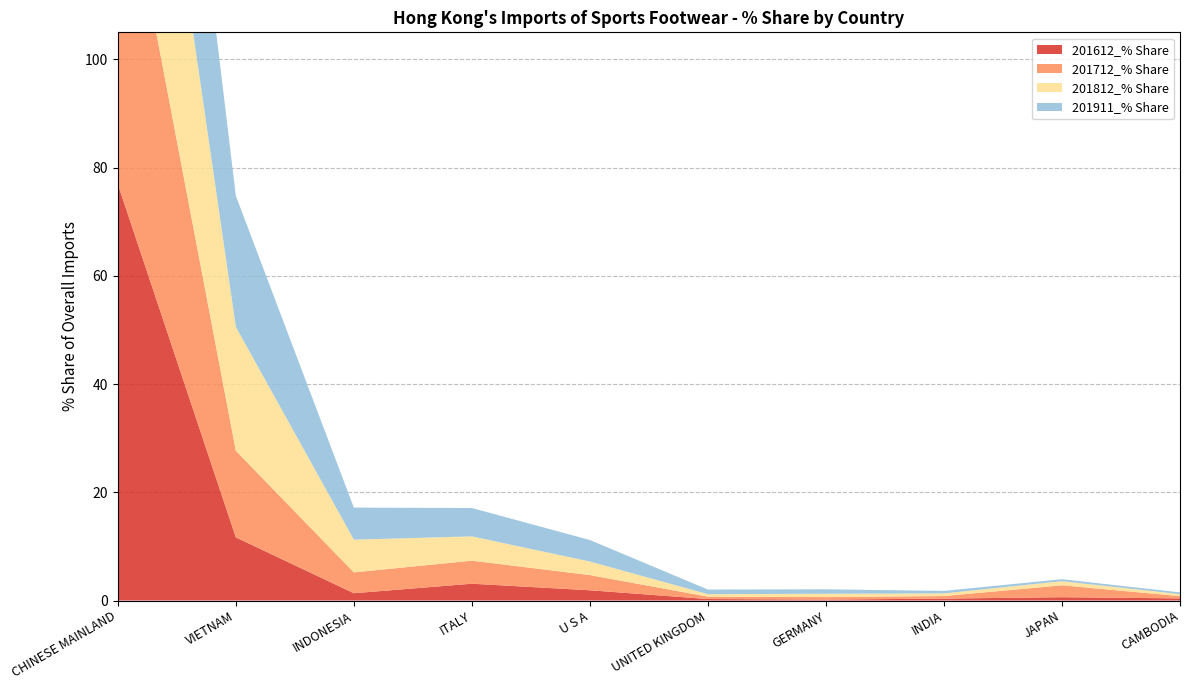

Reading left to right, transcribe all the data shown in this chart.

201612_% Share: 76.9	11.7	1.3	3.1	1.9	0.3	0.2	0.4	0.6	0.4
201712_% Share: 65.3	16.0	3.9	4.3	2.8	0.4	0.5	0.5	2.2	0.4
201812_% Share: 58.5	22.9	6.0	4.5	2.5	0.5	0.6	0.5	0.8	0.4
201911_% Share: 55.3	24.2	5.9	5.2	4.0	0.9	0.8	0.5	0.4	0.3